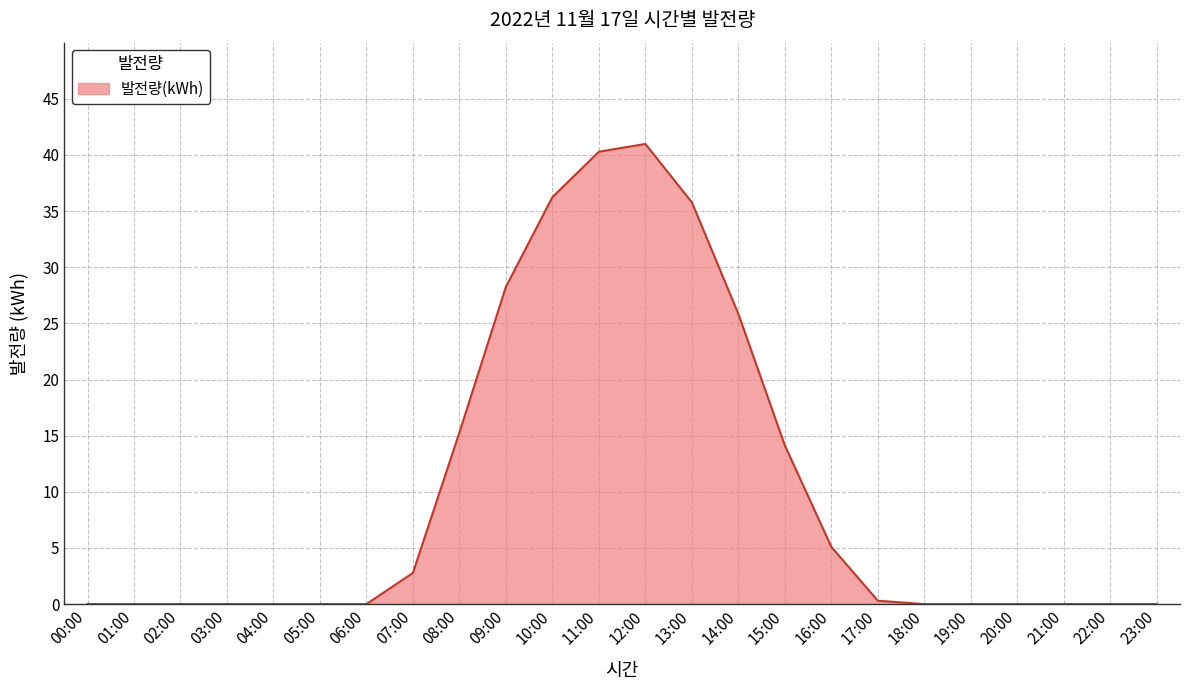

Reading left to right, extract all data points from this chart.

0.0	0.0	0.0	0.0	0.0	0.0	0.0	2.8	15.3	28.3	36.2	40.3	41.0	35.8	25.8	14.1	5.1	0.3	0.0	0.0	0.0	0.0	0.0	0.0